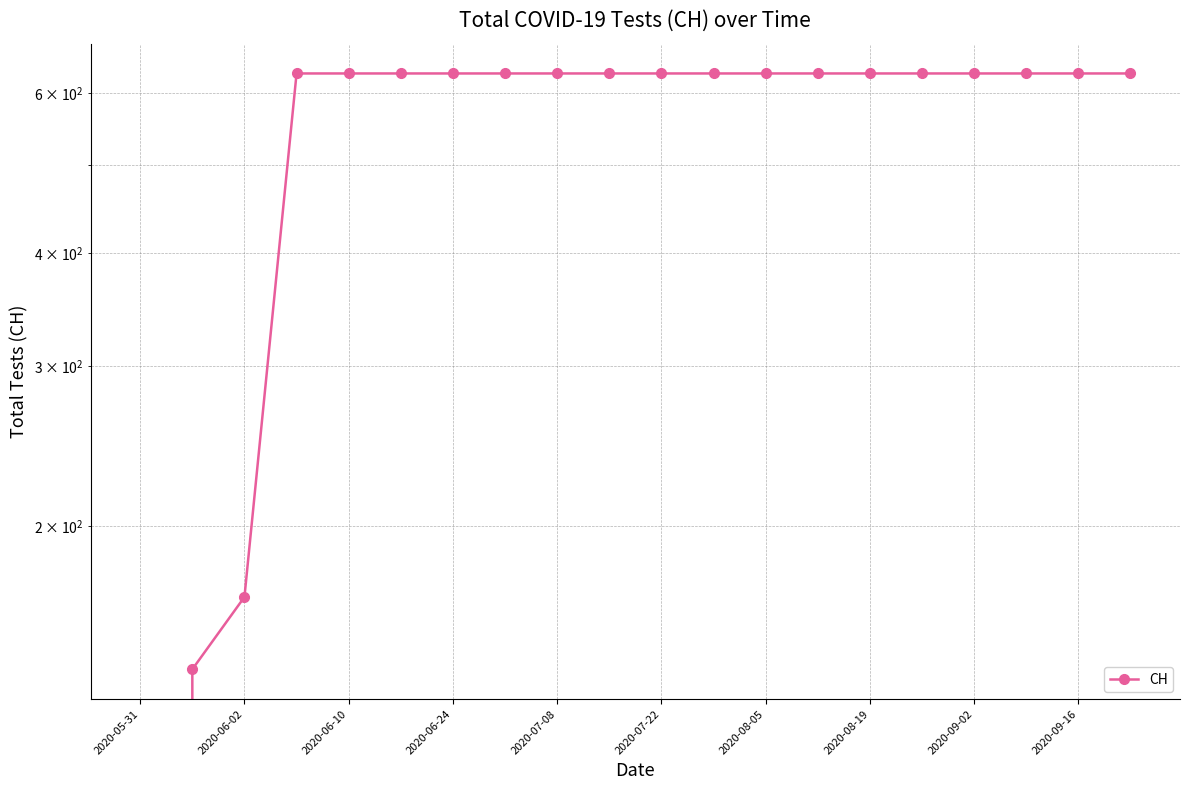

What is the sum of the values at 2020-06-02 and 2020-08-05?

770